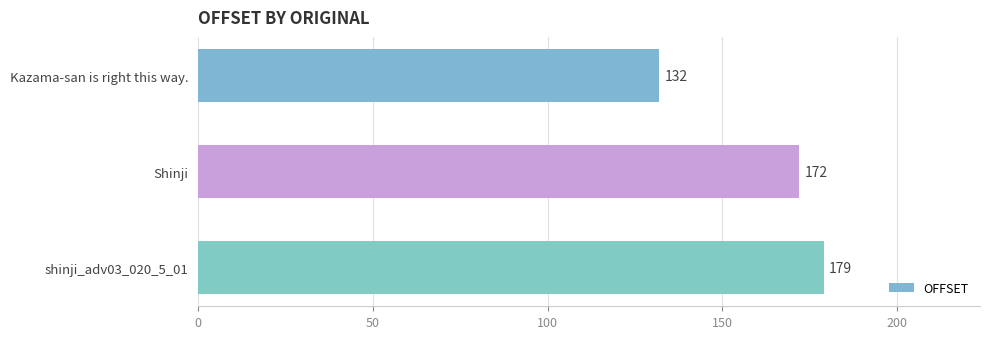

Where is the data nearest to the value 155?

Shinji